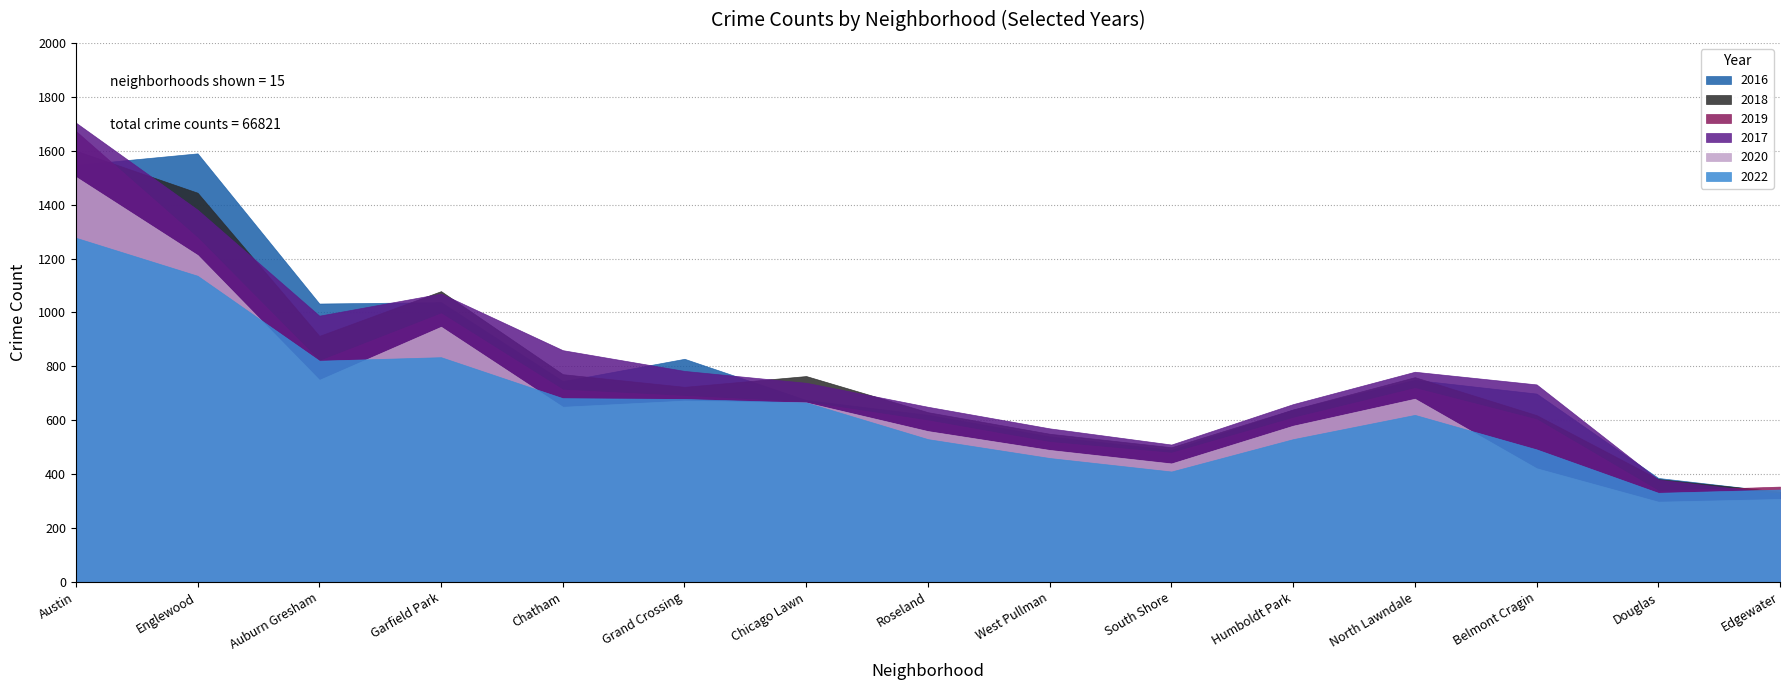

How many intersections are there between 2019 and 2018?

2